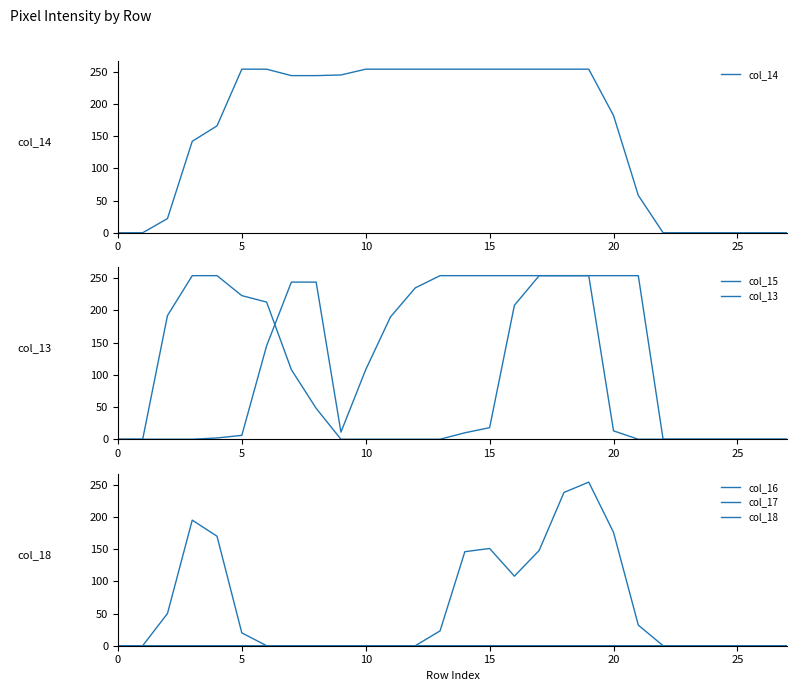

The col_14 series shows 254 at 15. True or false?

True